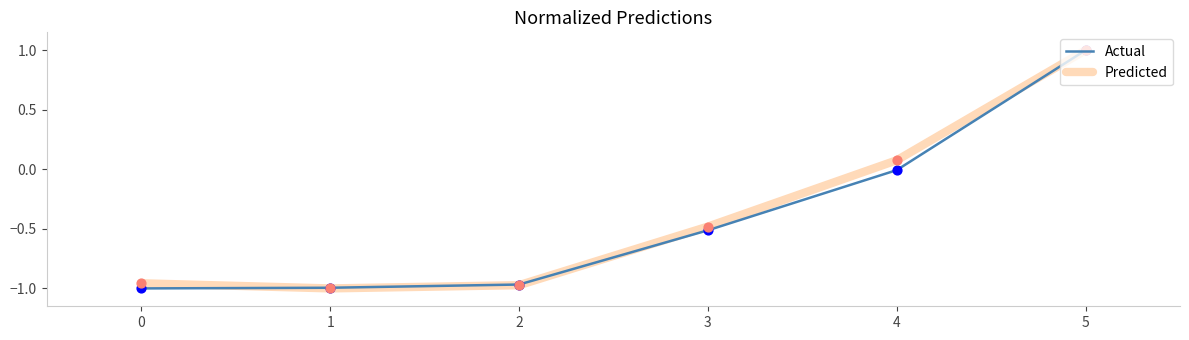

Between 0 and 4, which series saw the biggest shift?

Predicted